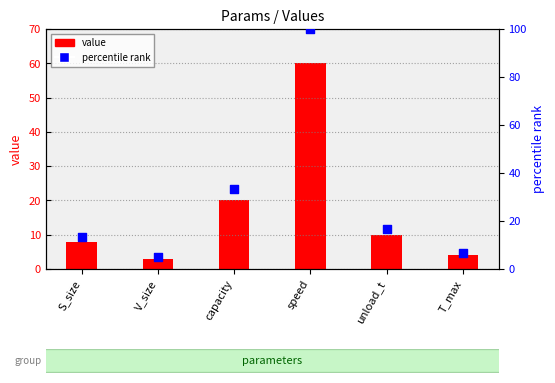

Which series has the widest spread of Y values?

percentile rank